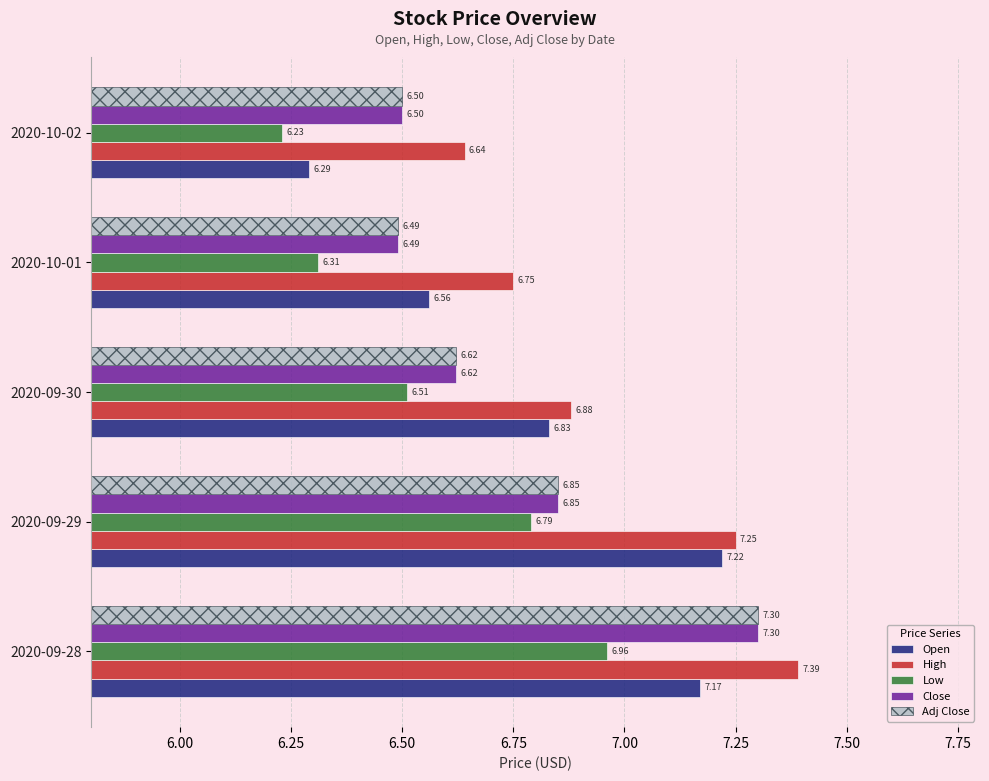

Which series has the largest total across all categories?

High